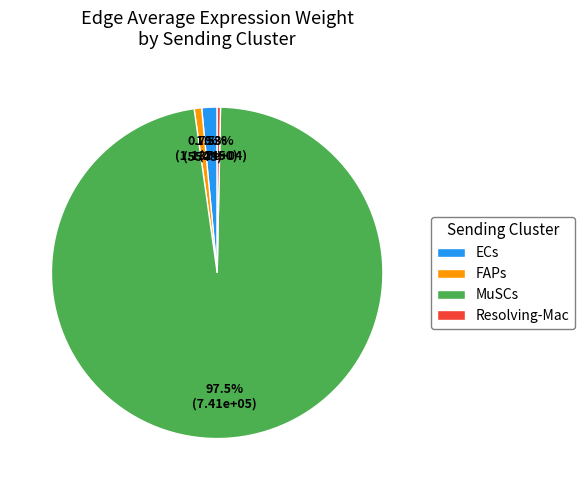

How many segments does this pie chart have?

4